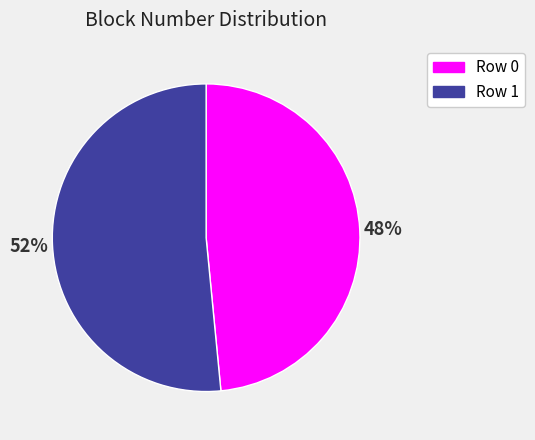

To the nearest percent, what is the average slice percentage?

50%